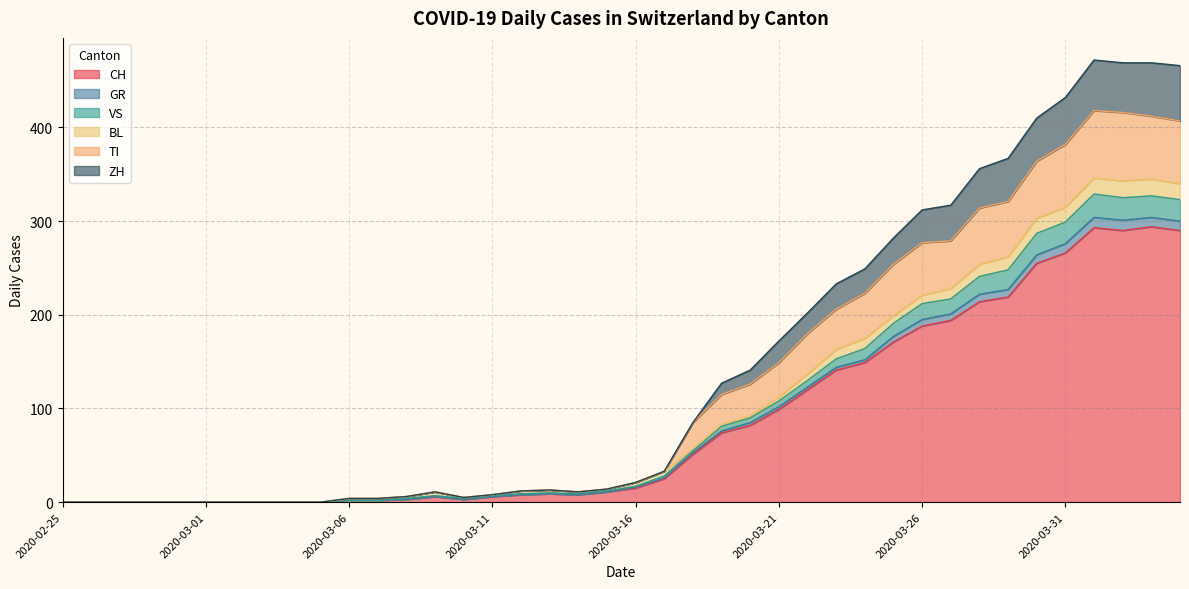

The GR series shows 5 at 2020-03-14. True or false?

False